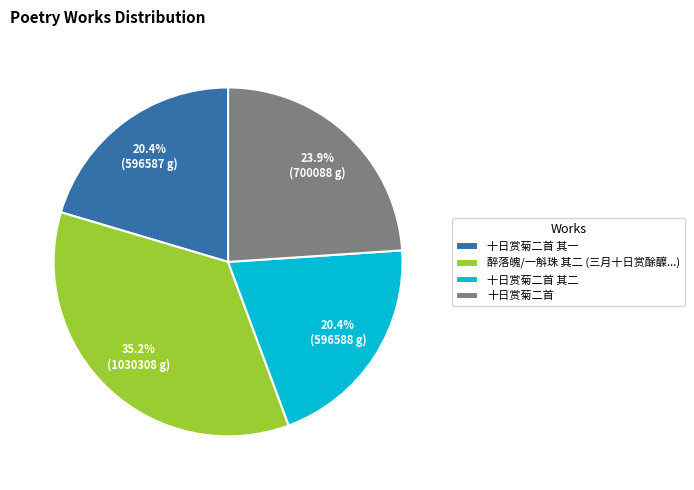

To the nearest percent, what percentage of the pie is 十日赏菊二首?

24%